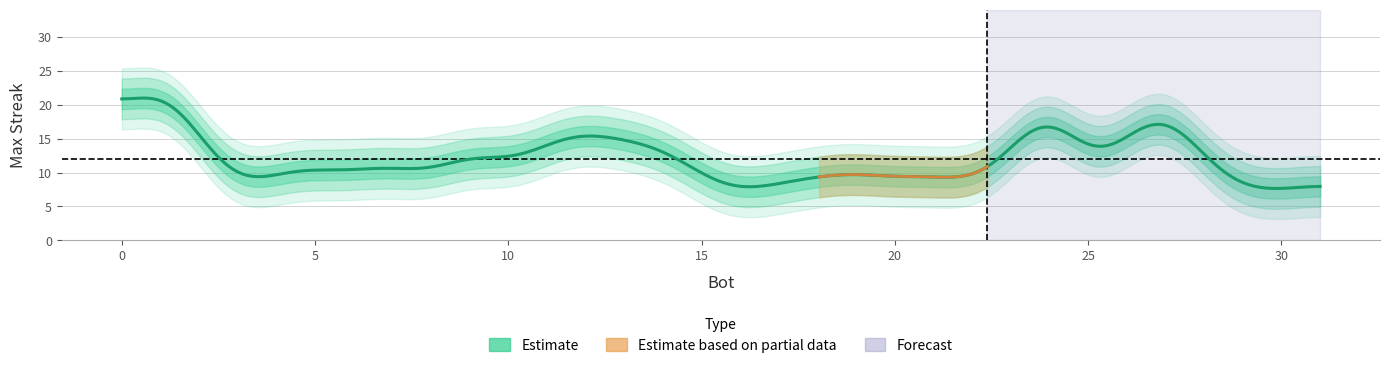

The value at 31 is 15. True or false?

False